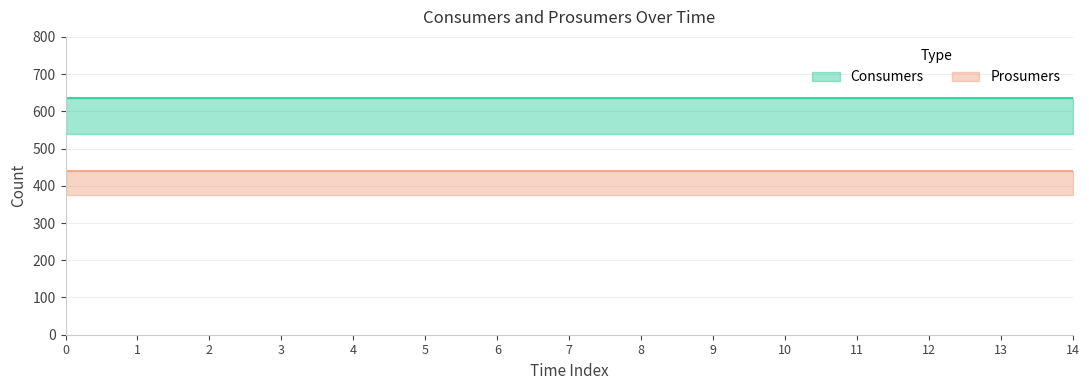

The value of Consumers at 8 is 154. True or false?

False